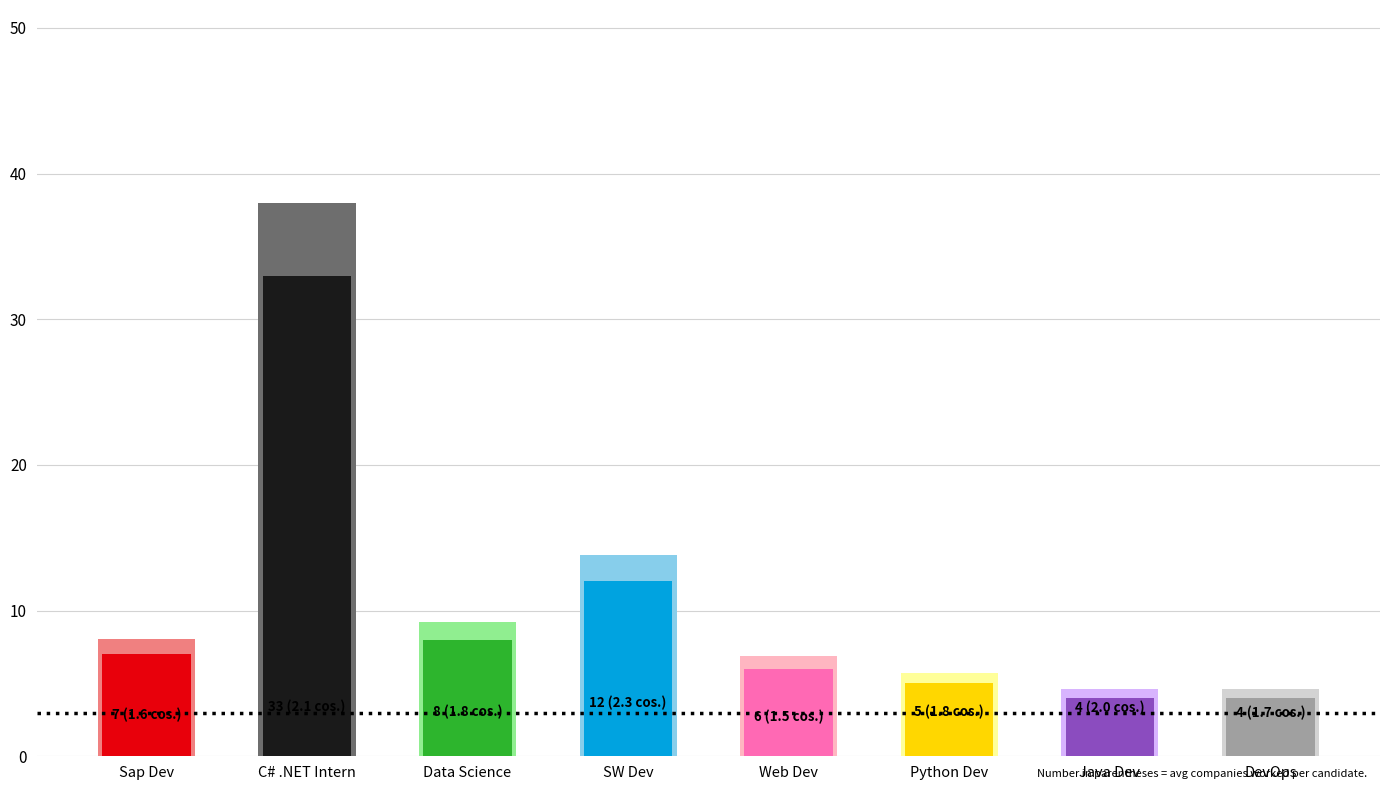

What is the difference between the maximum and minimum values?

29